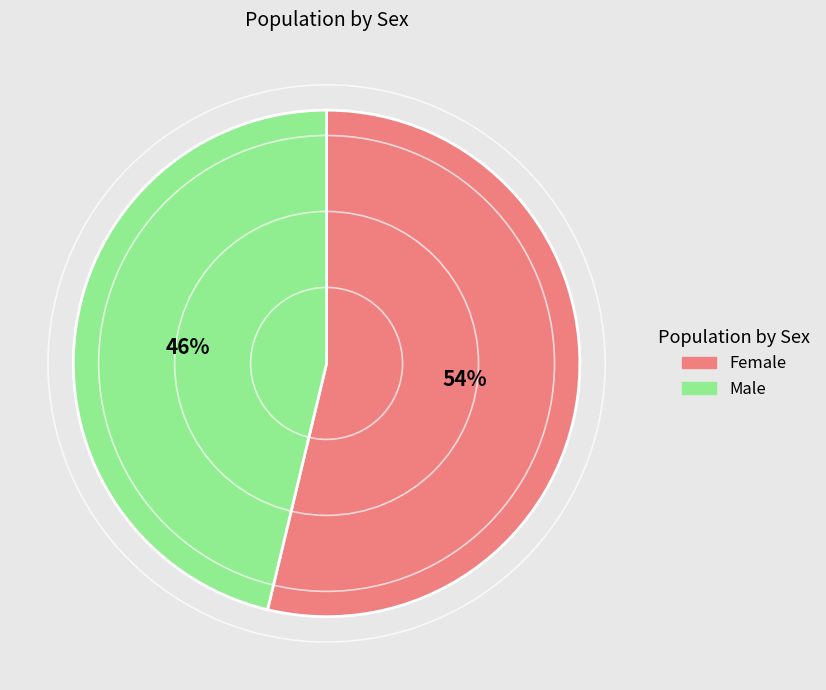

How many slices are in this pie chart?

2